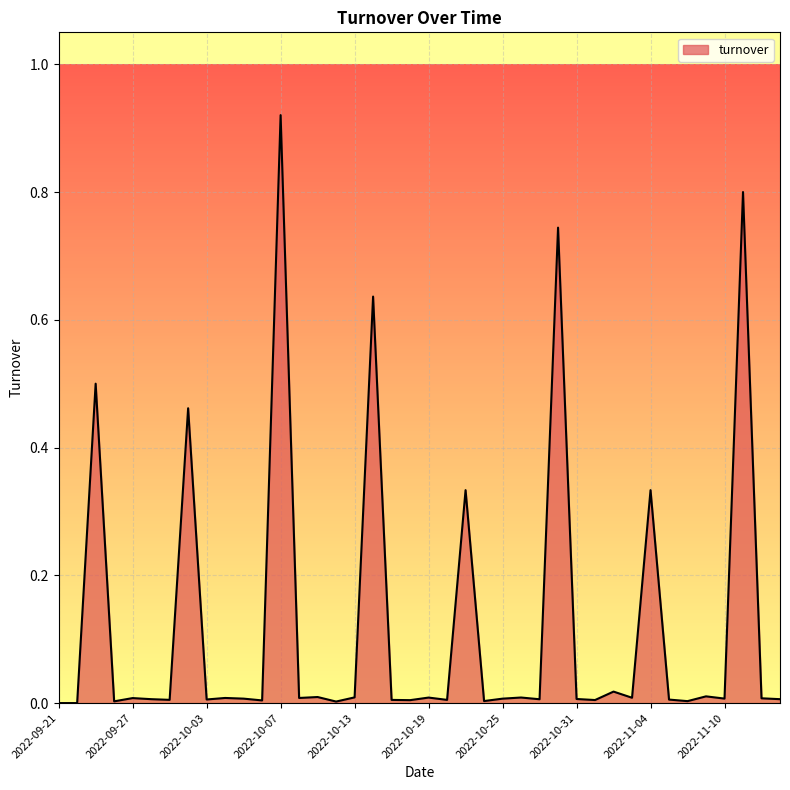

Does the chart display data point markers on the line(s)?

No